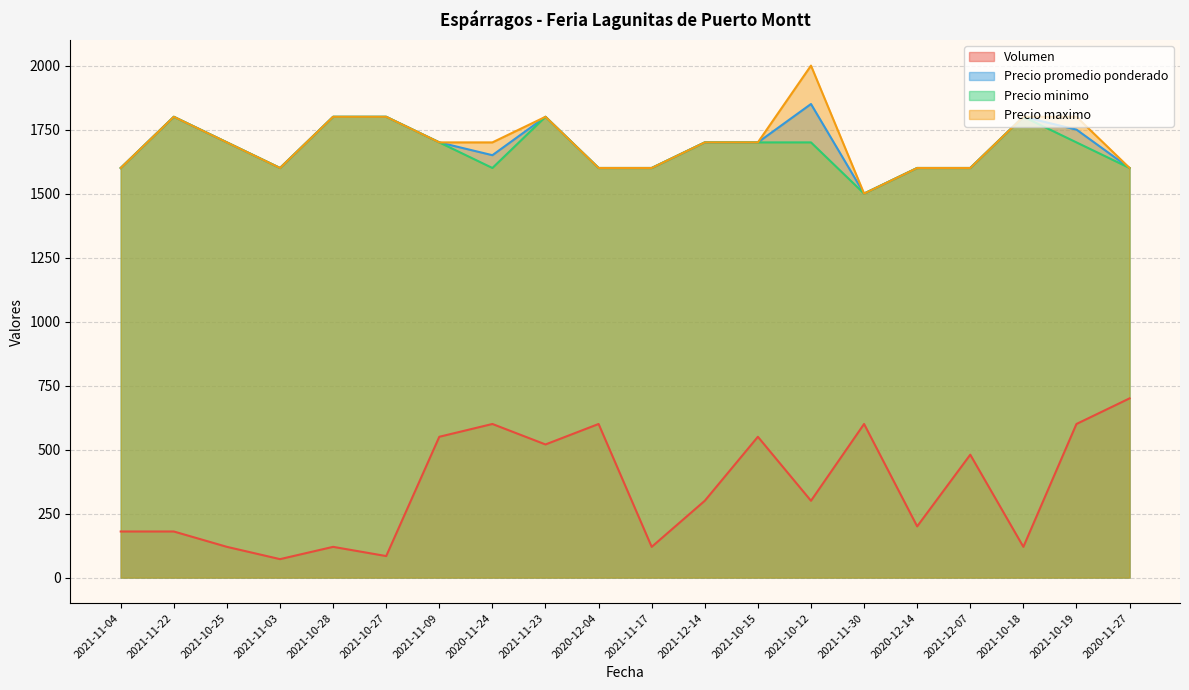

What is the sum of the Precio maximo values at 2020-12-04 and 2021-10-28?

3400